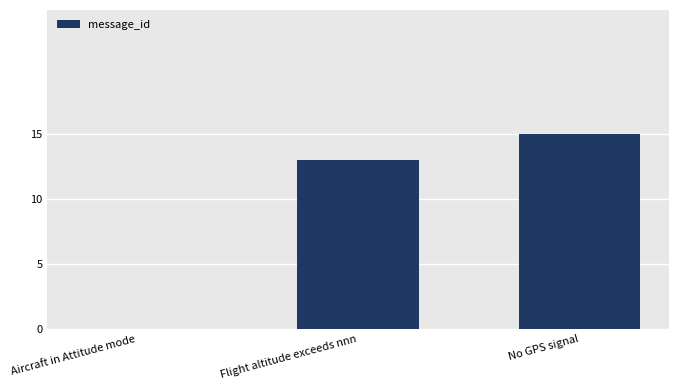

The chart shows a value of 13 at Flight altitude exceeds nnn. True or false?

True